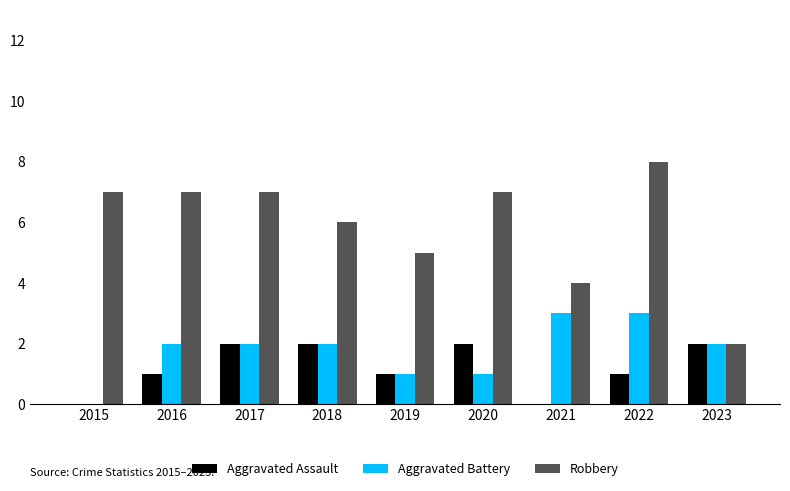

Are the bars grouped side by side (vs. stacked)?

Yes